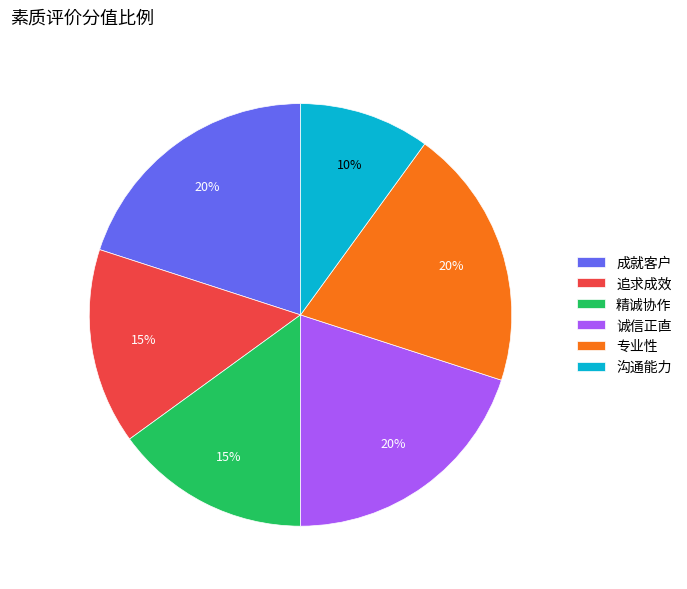

Which slice is the smallest?

沟通能力